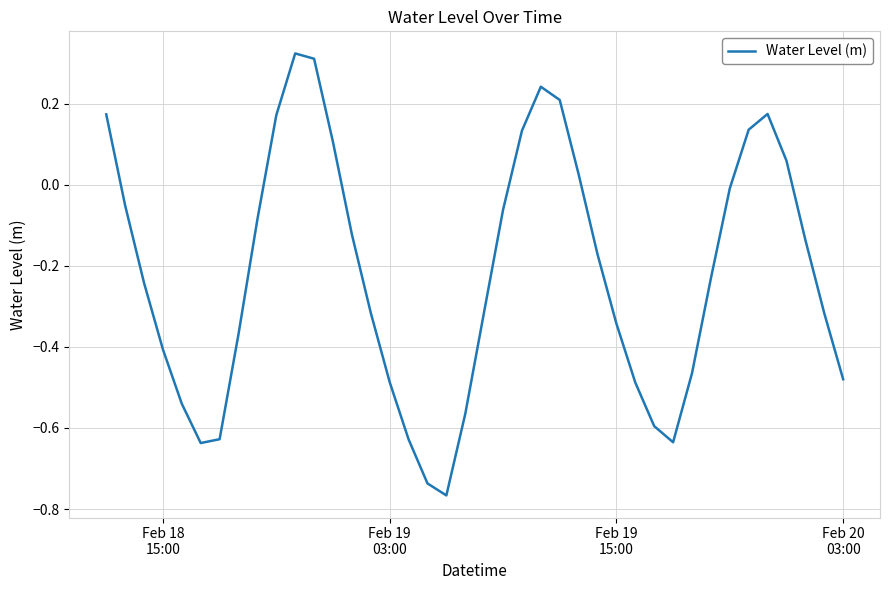

What is the difference between the maximum and minimum values?

1.1